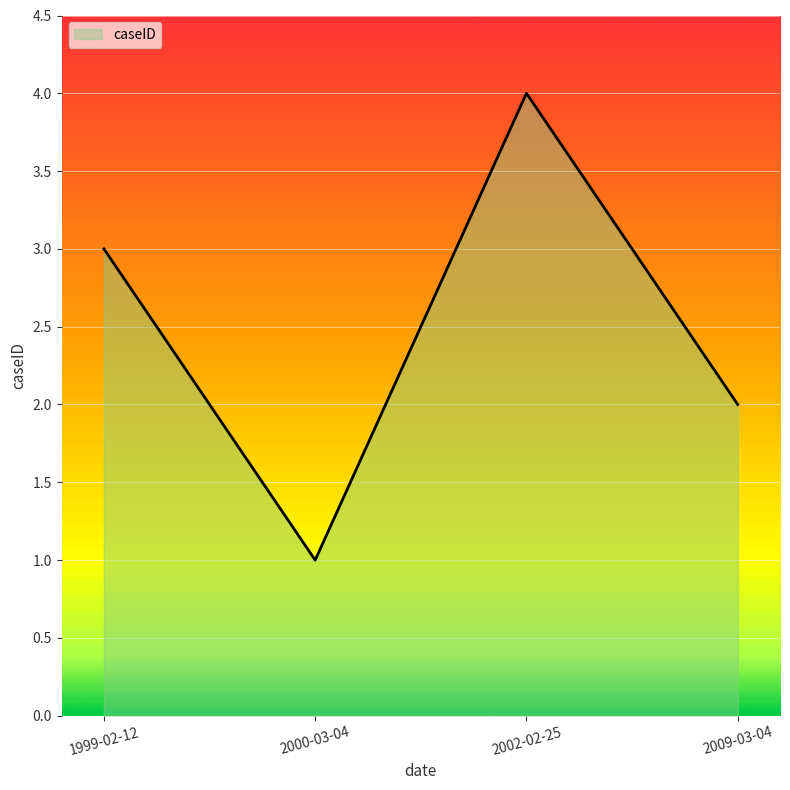

List the labels in order of value, smallest first.

2000-03-04, 2009-03-04, 1999-02-12, 2002-02-25